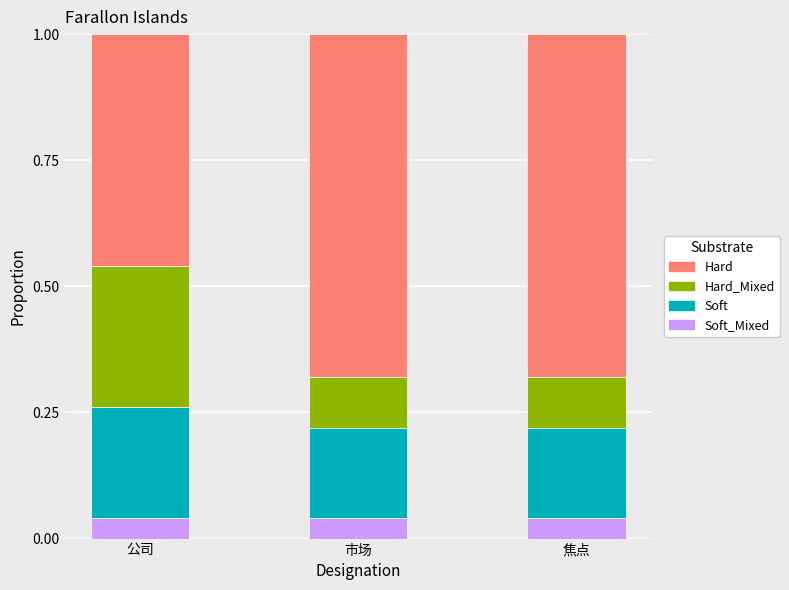

What is the total value across all series at 公司?

1.0